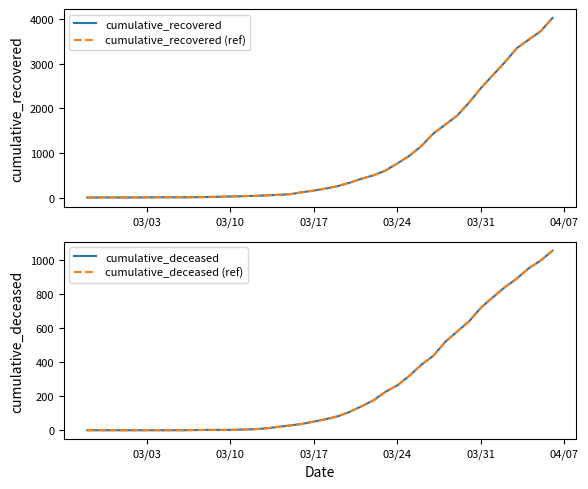

True or false: cumulative_deceased and cumulative_recovered (ref) intersect in this chart.

False